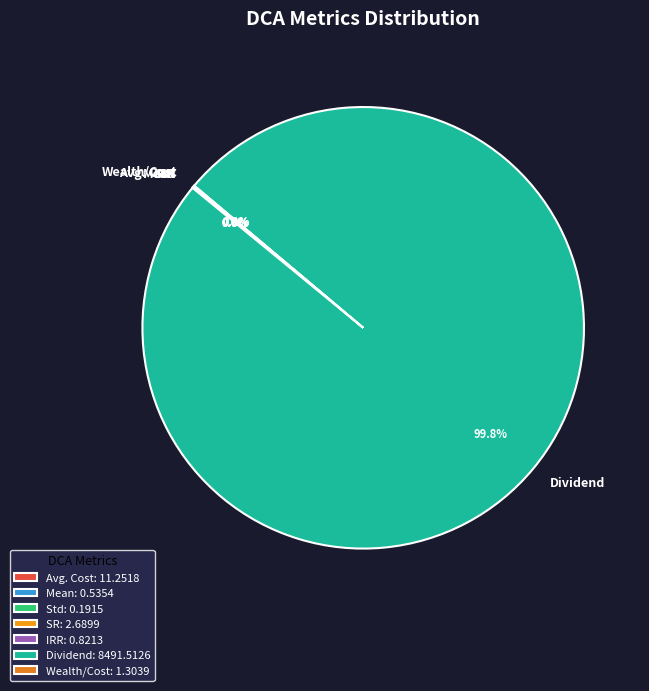

Is there any slice that represents more than half of the pie?

Yes